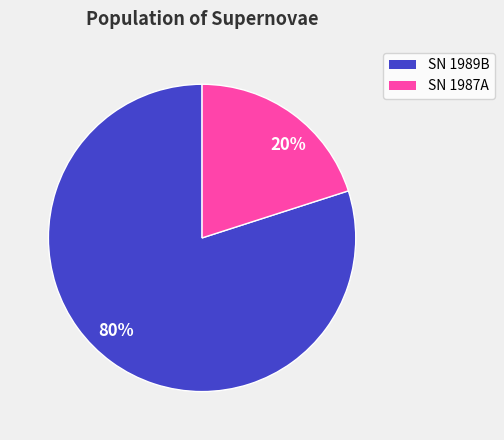

Do 20% and 80% together represent more than half of the pie?

Yes